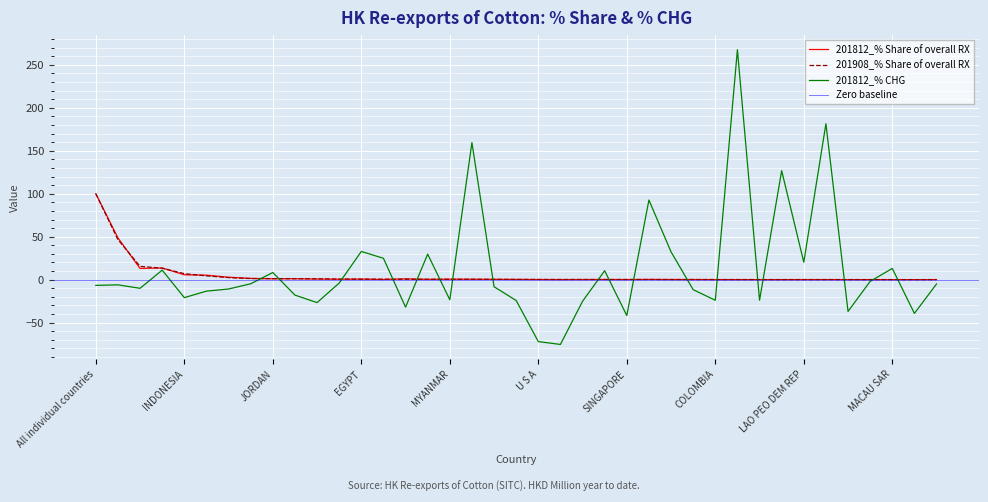

At how many categories does at least one series exceed 221?

1